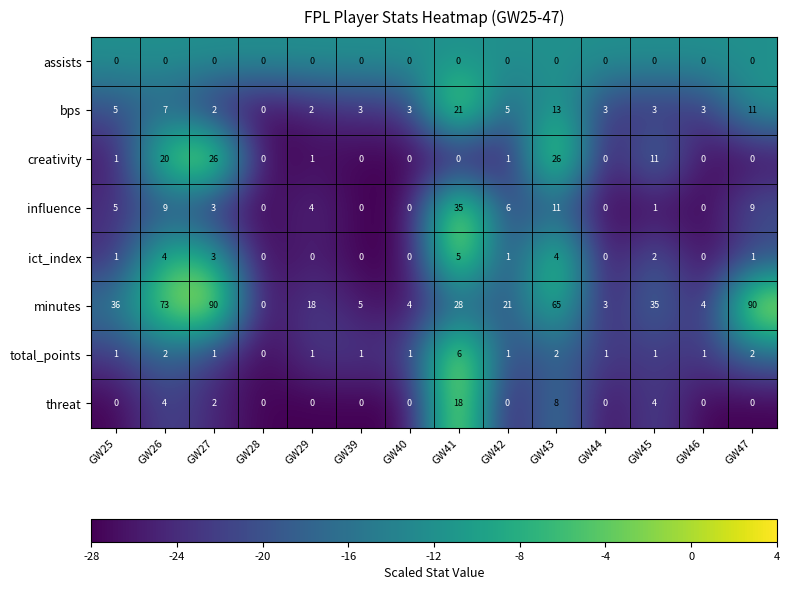

At which category is the sum across all series the highest?

GW43